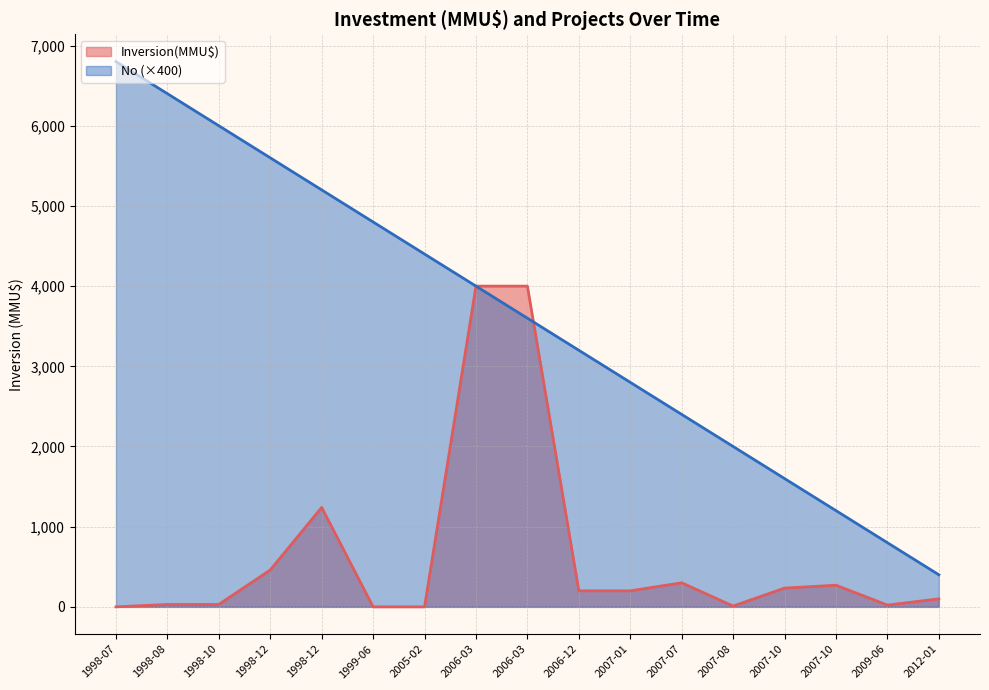

What is the highest value of the No series?

6800